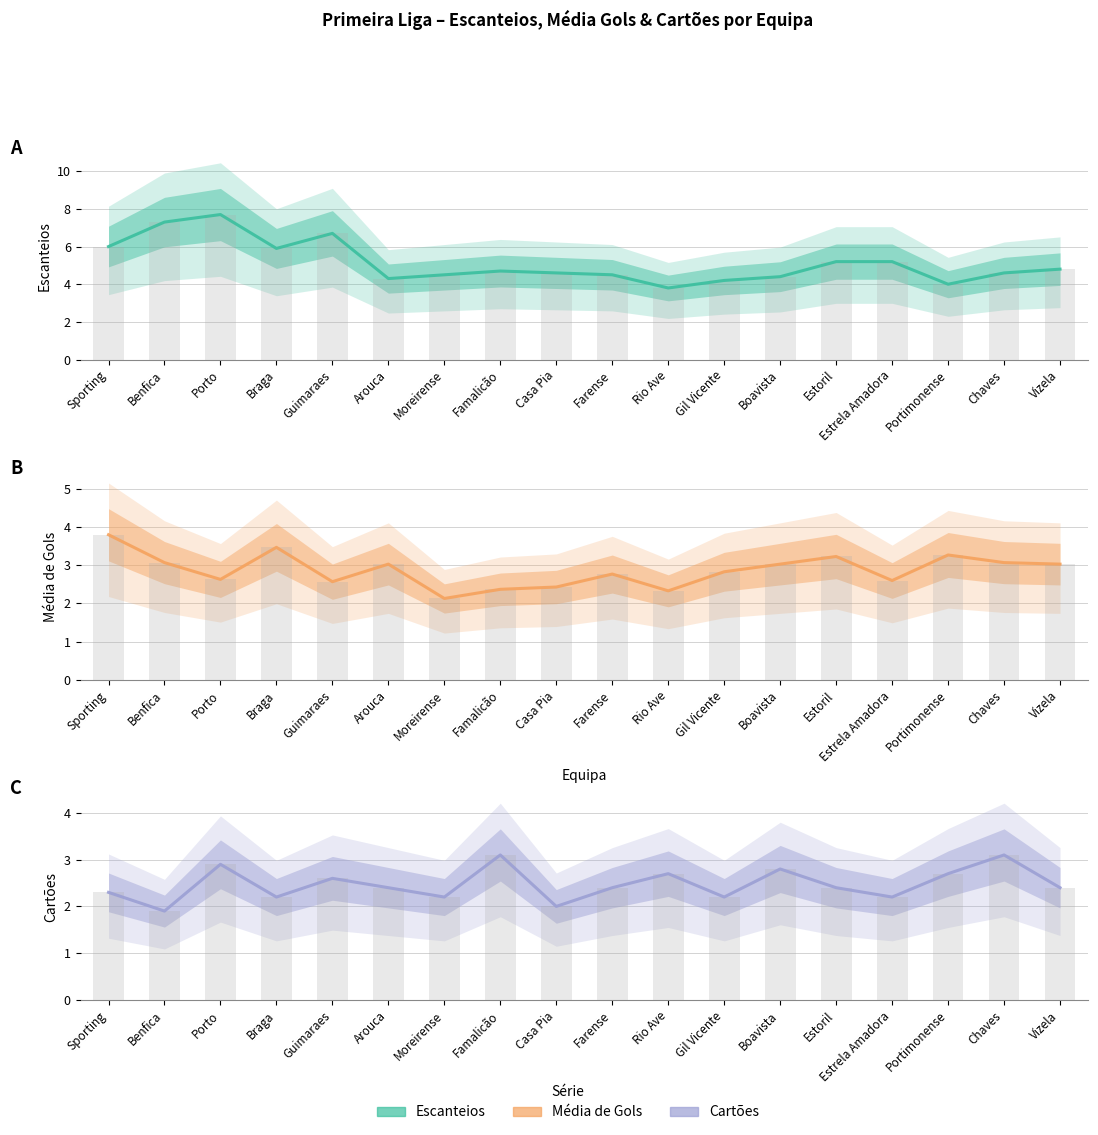

Is it true that Escanteios equals 5.2 at Estoril?

True